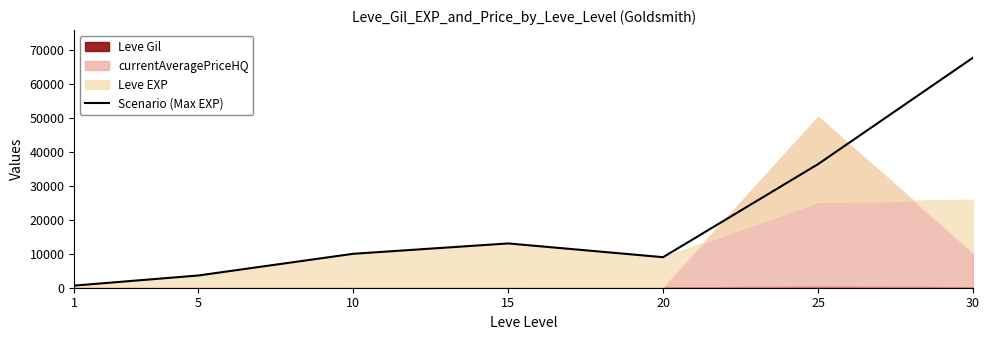

How many data points are less than 9990?

3